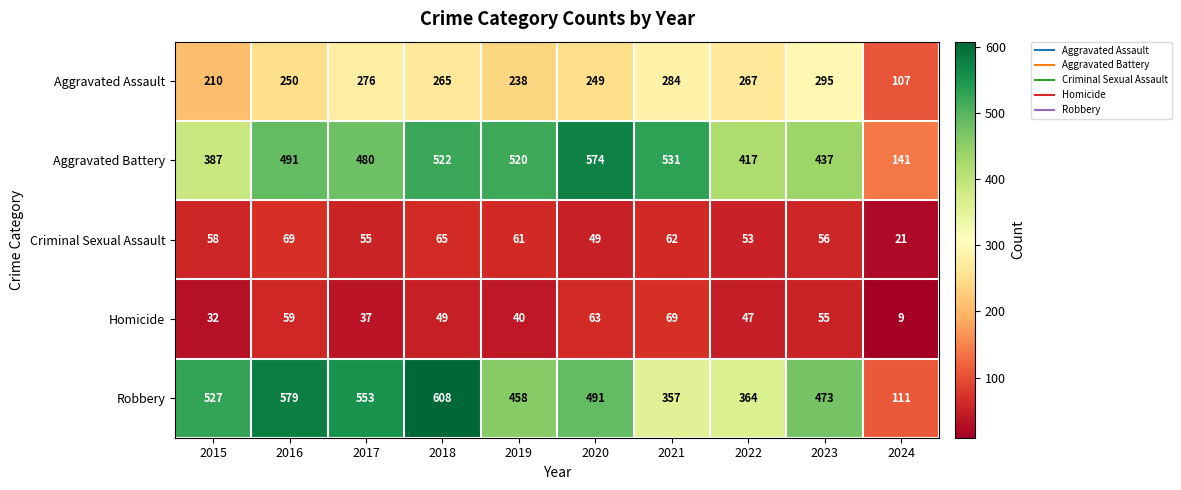

Which series has the widest spread of values?

Robbery